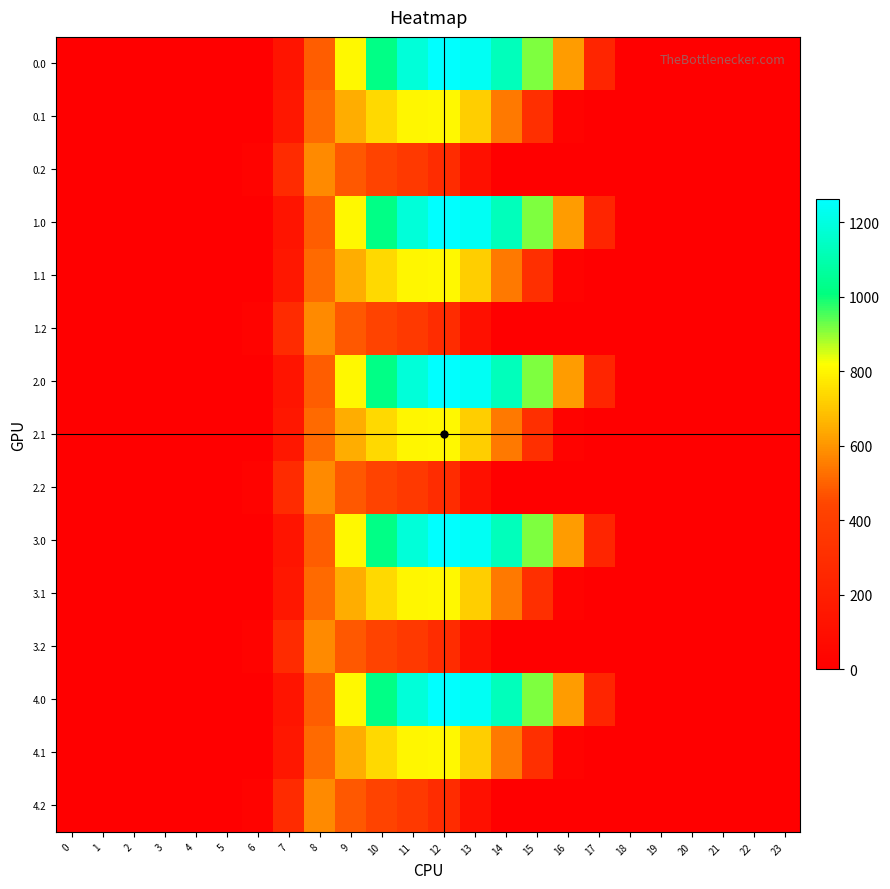

Between 3 and 22, which is larger?

3